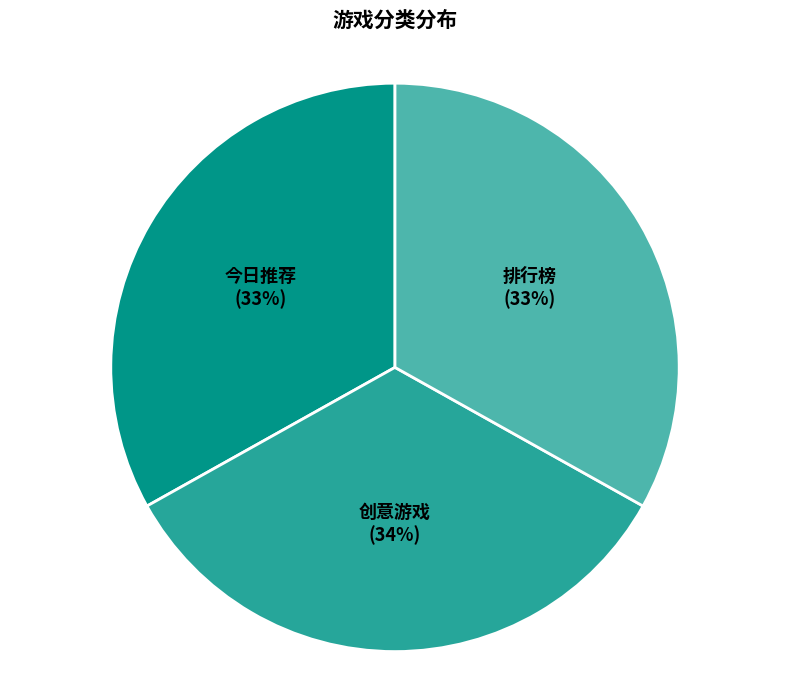

Which slice is the largest?

创意游戏